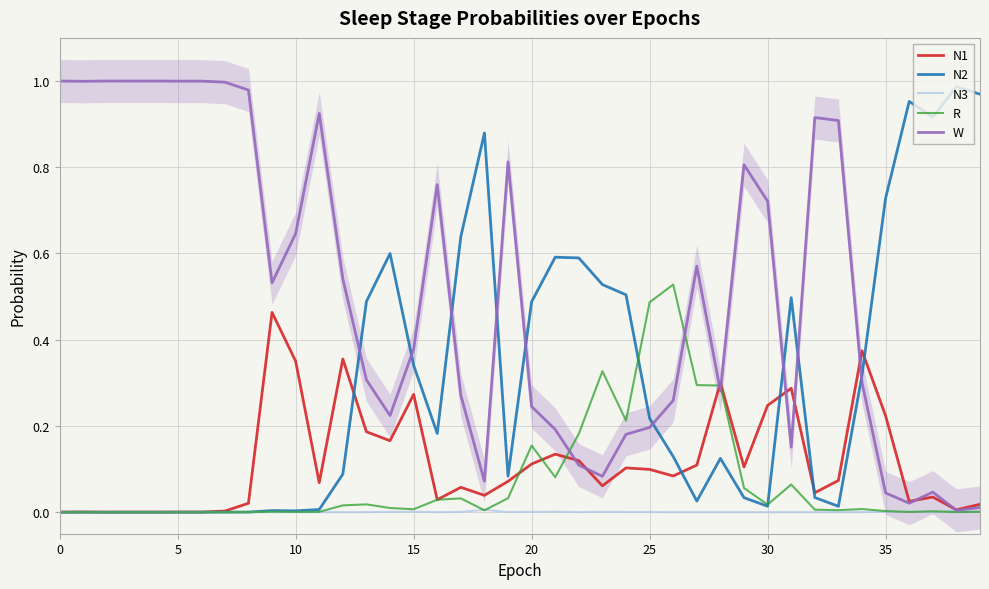

What is the spread (max minus min) of values at 16?

0.8